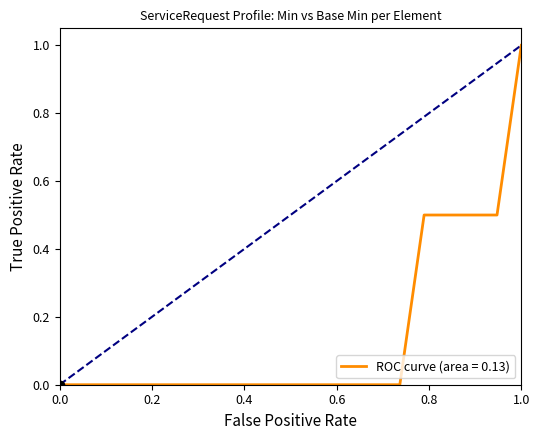

True or false: Min and Base Min intersect in this chart.

False